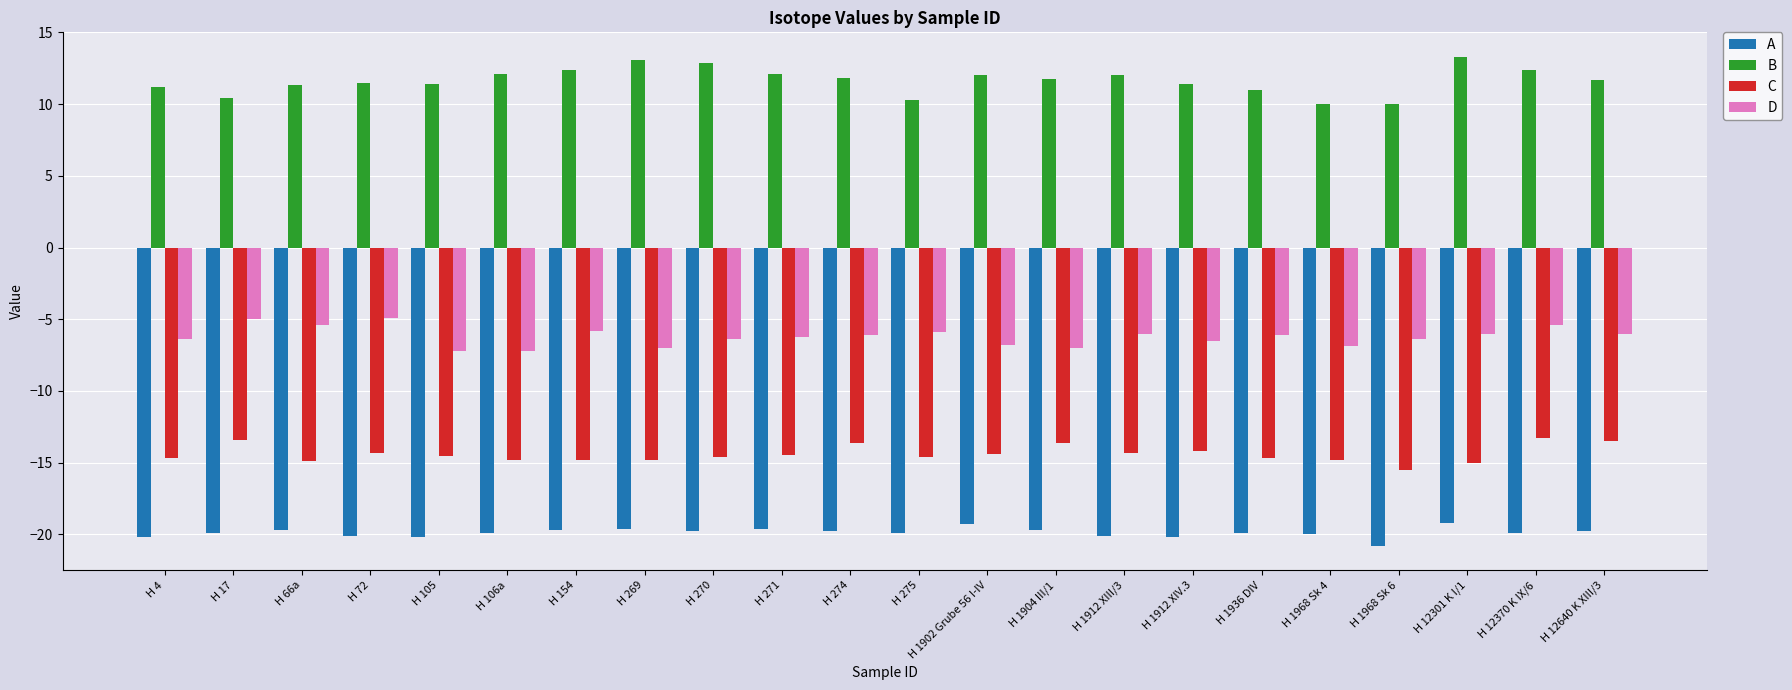

Count the number of data series in this chart.

4